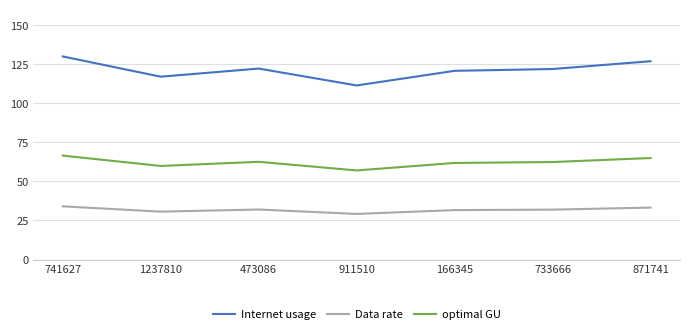

How many lines are shown in the chart?

3